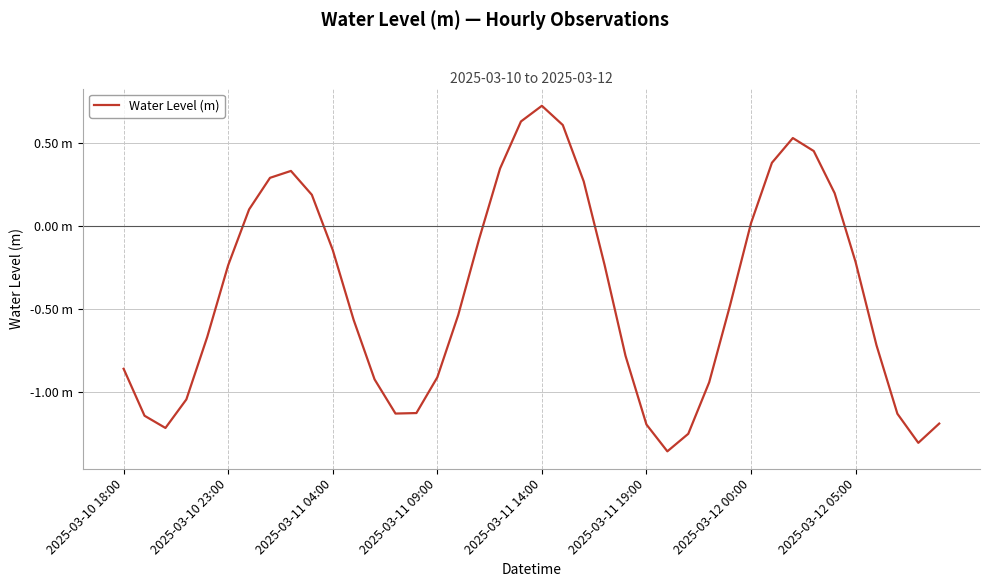

Does the chart have visible grid lines?

Yes